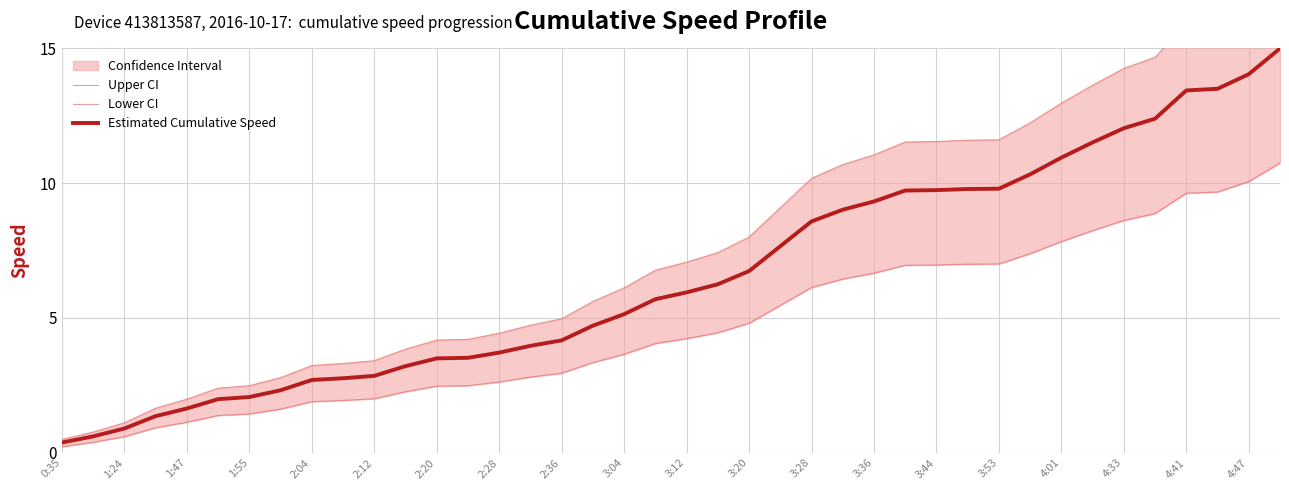

What is the maximum value shown in the chart?

17.8